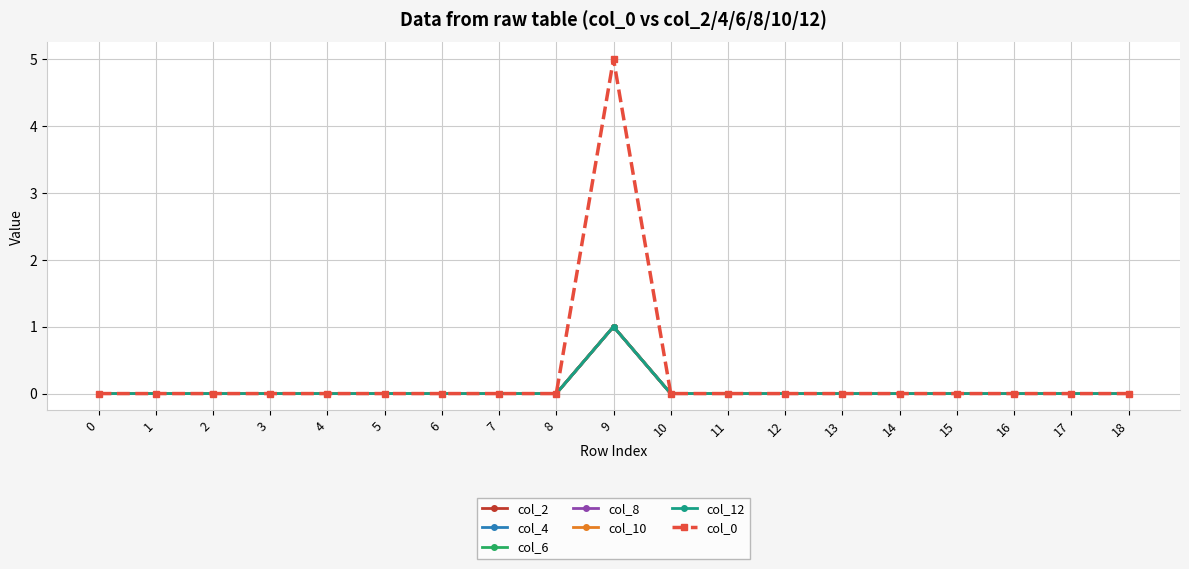

Does the chart have visible grid lines?

Yes